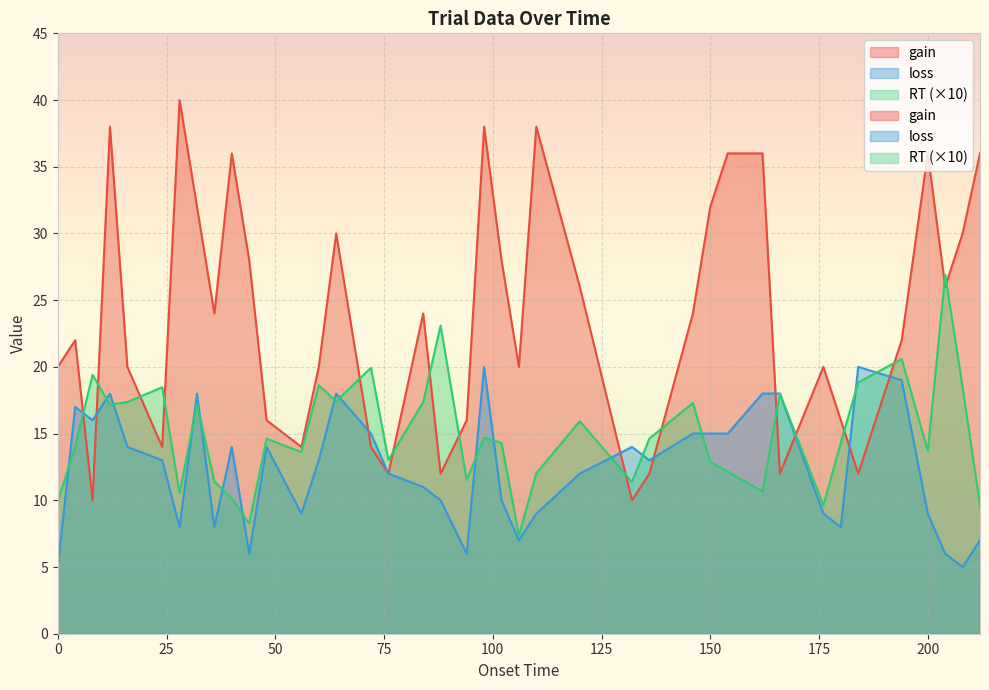

What is the value of the RT point at the 23rd from the left?

7.4